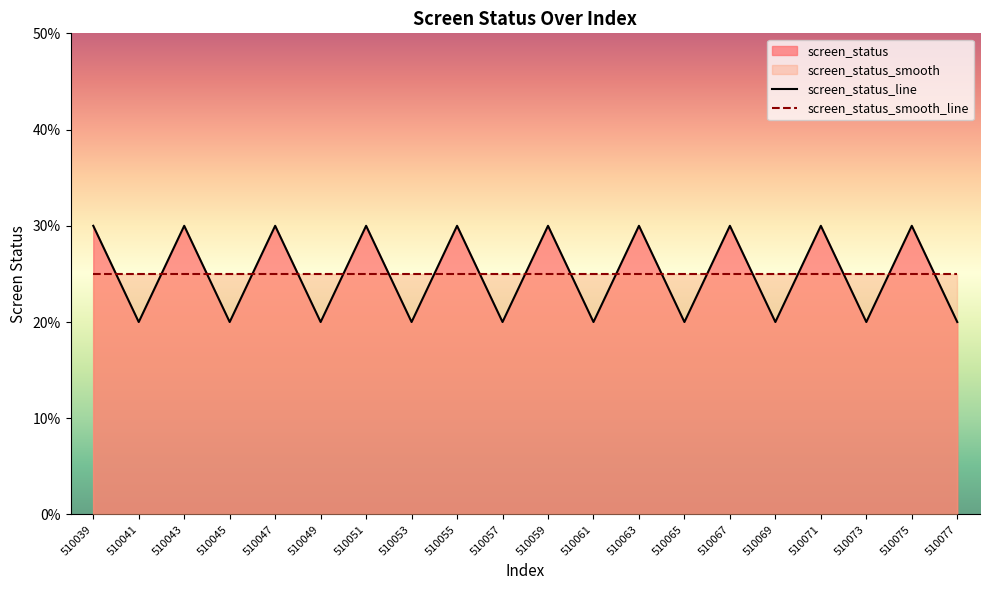

Which series ends up on top after the final intersection of screen_status_line and screen_status_smooth_line?

screen_status_smooth_line